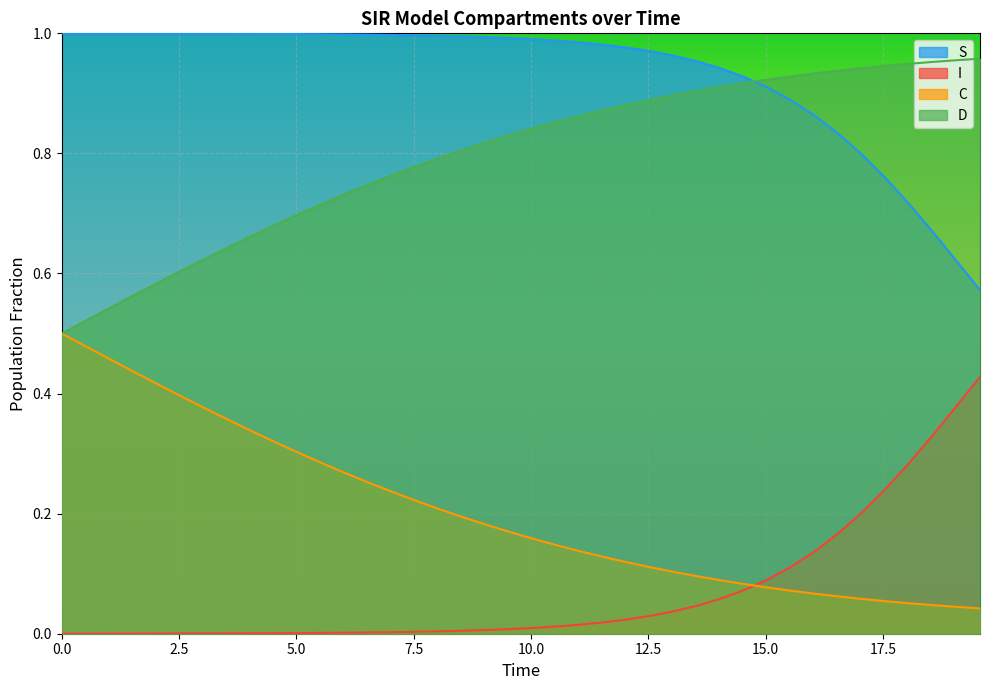

Reading left to right, what are all the values shown in this chart?

S: 1.0	1.0	1.0	1.0	1.0	1.0	1.0	1.0	1.0	1.0	1.0	1.0	1.0	1.0	1.0	1.0	1.0	1.0	1.0	1.0	1.0	1.0	1.0	1.0	1.0	1.0	1.0	1.0	0.9	0.9	0.9	0.9	0.9	0.8	0.8	0.8	0.7	0.7	0.6	0.6
I: 0.0	0.0	0.0	0.0	0.0	0.0	0.0	0.0	0.0	0.0	0.0	0.0	0.0	0.0	0.0	0.0	0.0	0.0	0.0	0.0	0.0	0.0	0.0	0.0	0.0	0.0	0.0	0.0	0.1	0.1	0.1	0.1	0.1	0.2	0.2	0.2	0.3	0.3	0.4	0.4
C: 0.5	0.5	0.5	0.4	0.4	0.4	0.4	0.4	0.3	0.3	0.3	0.3	0.3	0.3	0.2	0.2	0.2	0.2	0.2	0.2	0.2	0.1	0.1	0.1	0.1	0.1	0.1	0.1	0.1	0.1	0.1	0.1	0.1	0.1	0.1	0.1	0.1	0.0	0.0	0.0
D: 0.5	0.5	0.5	0.6	0.6	0.6	0.6	0.6	0.7	0.7	0.7	0.7	0.7	0.7	0.8	0.8	0.8	0.8	0.8	0.8	0.8	0.9	0.9	0.9	0.9	0.9	0.9	0.9	0.9	0.9	0.9	0.9	0.9	0.9	0.9	0.9	0.9	1.0	1.0	1.0